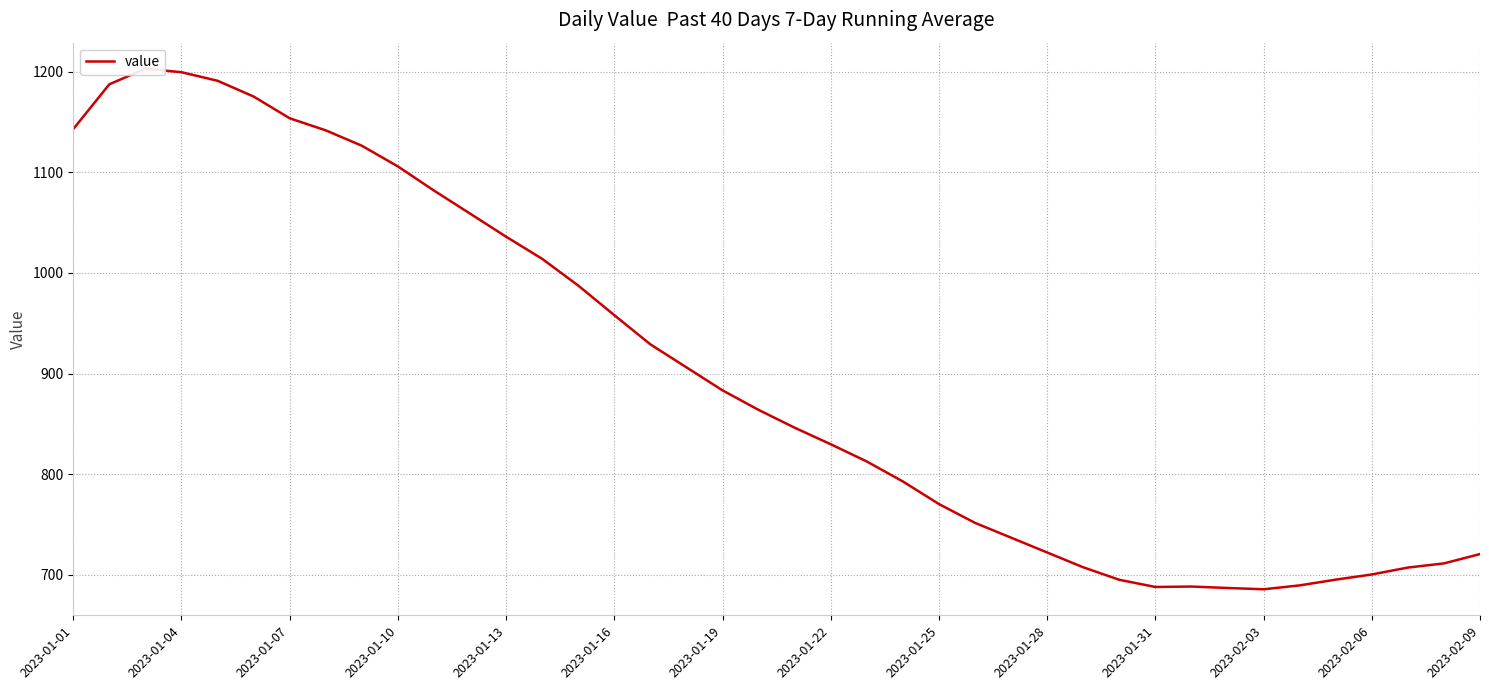

What is the sum of all values?

35982.5